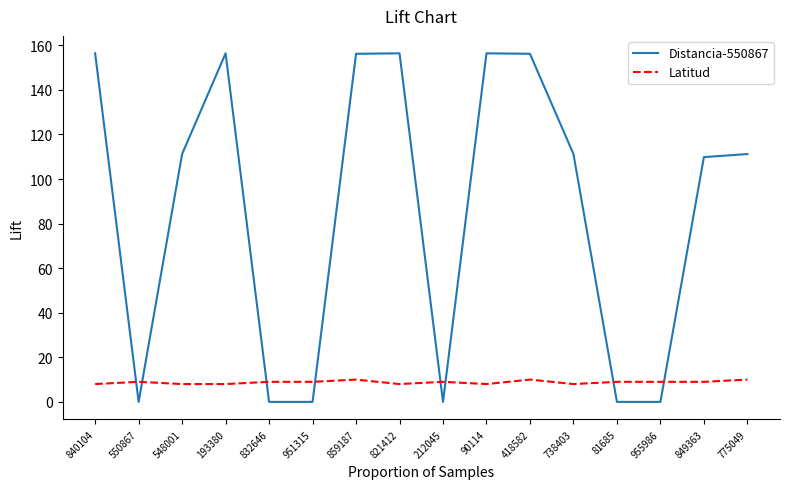

What is the maximum value shown in the chart?

156.4